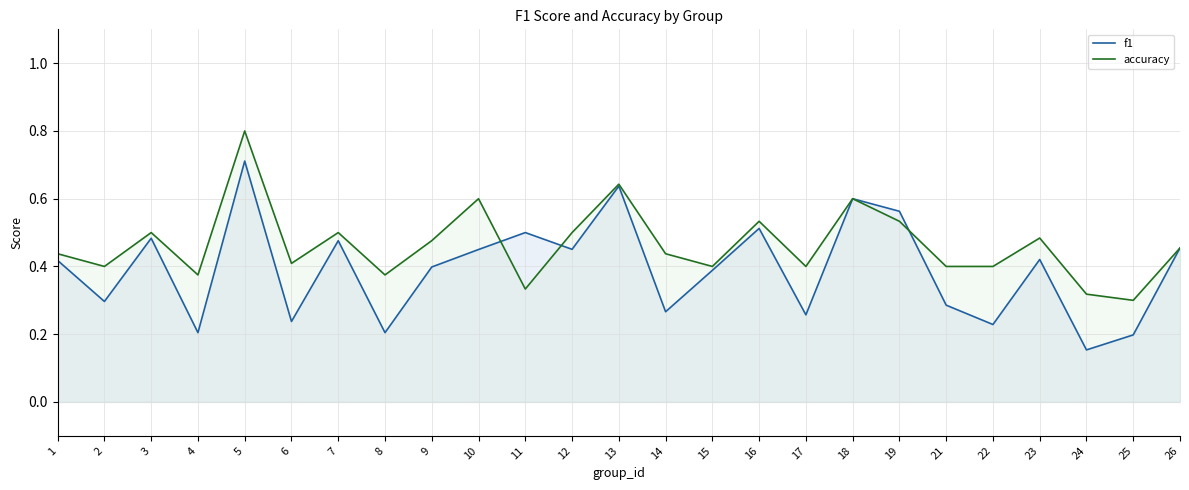

Where is f1 nearest to the value 0?

24